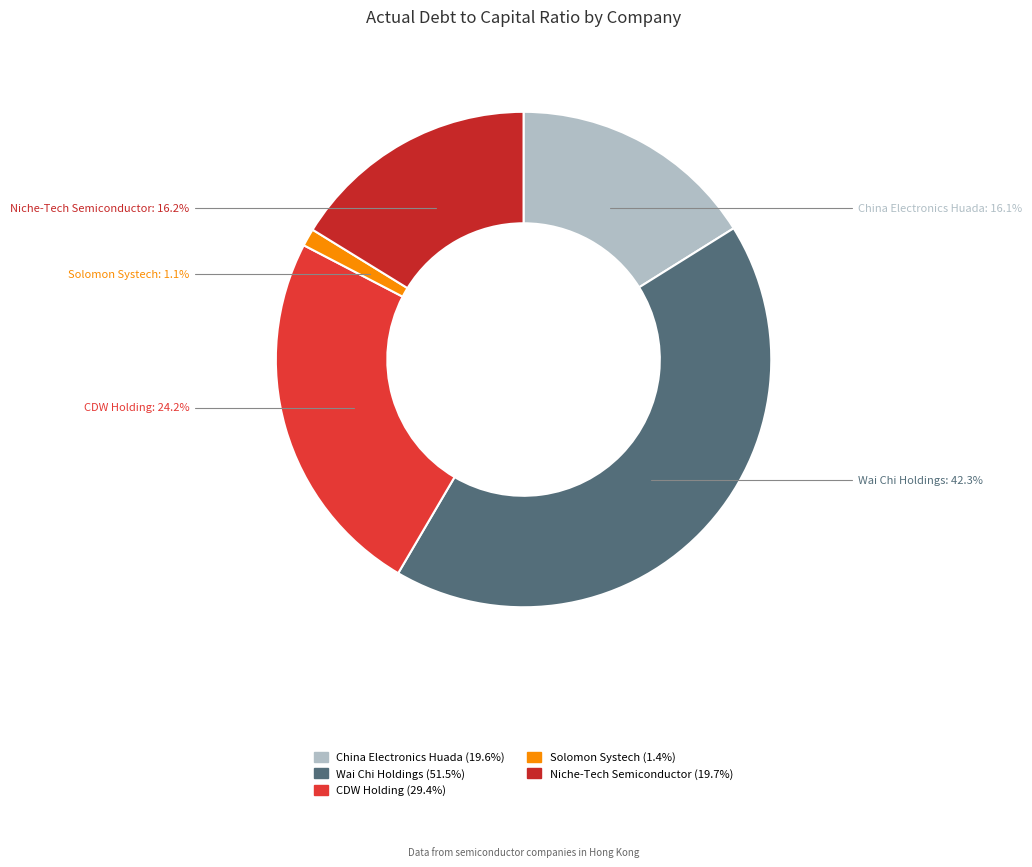

Which category has the smallest portion of the pie?

Solomon Systech